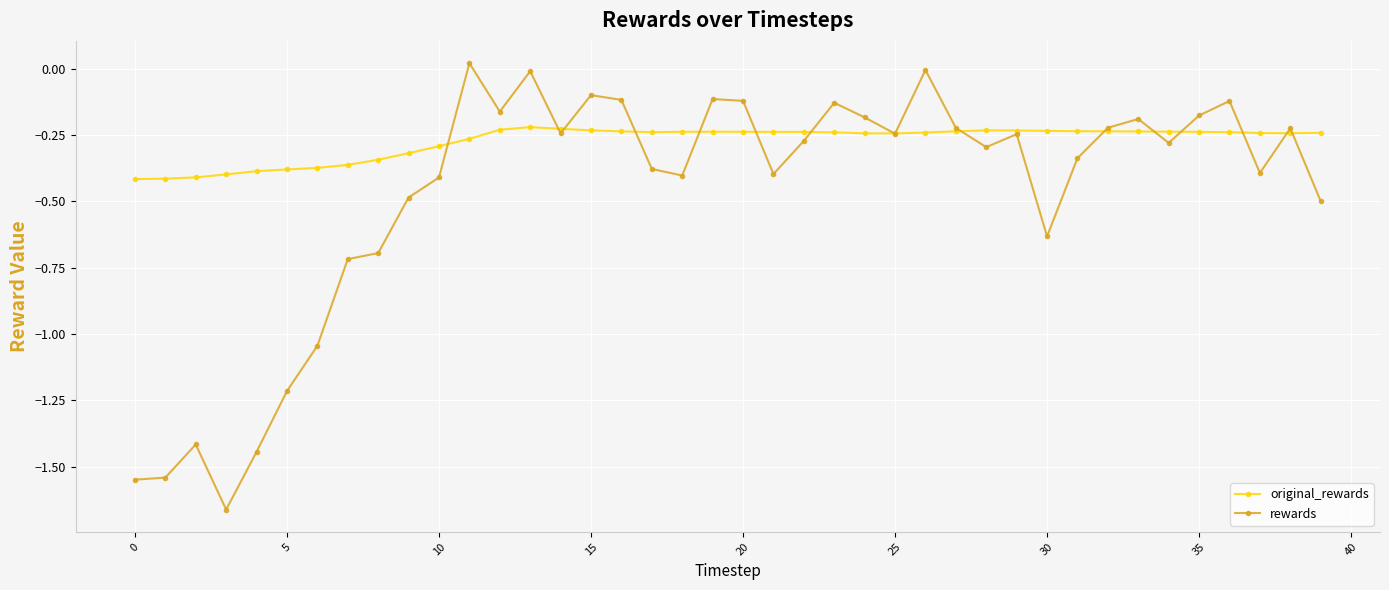

Rank the series by their maximum value, from highest to lowest.

rewards, original_rewards